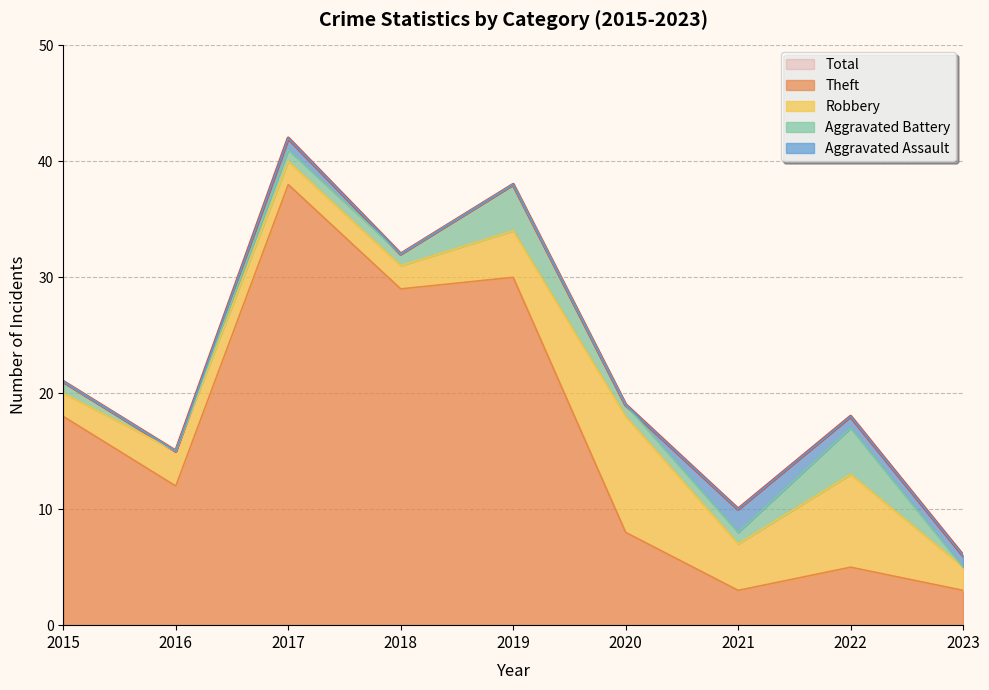

True or false: Aggravated Battery has more than 0 interior local peaks.

True